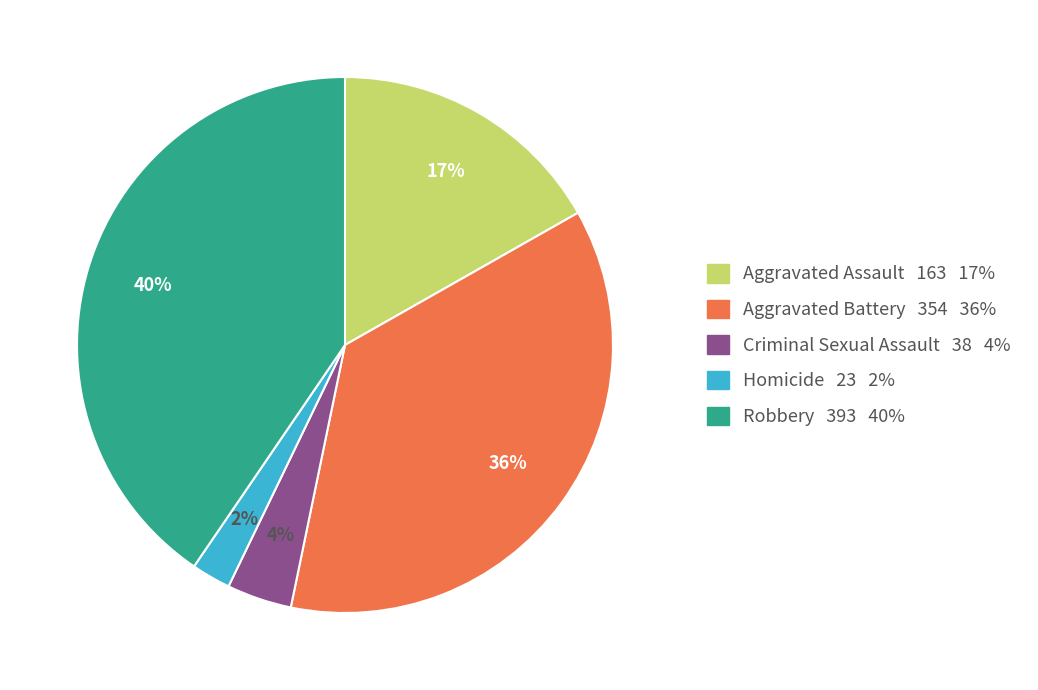

To the nearest percent, what is the average slice percentage?

20%